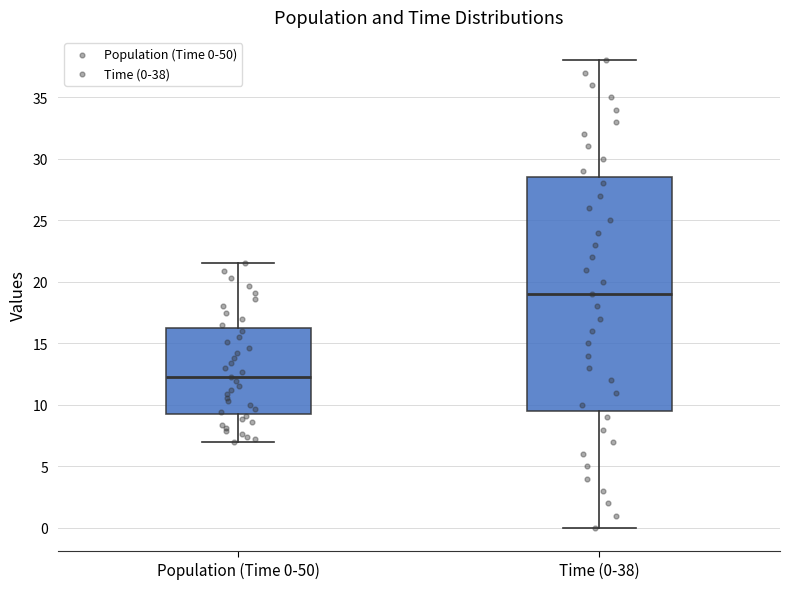

Comparing the boxes themselves (not the whiskers), which one is the tallest?

Time (0-38)